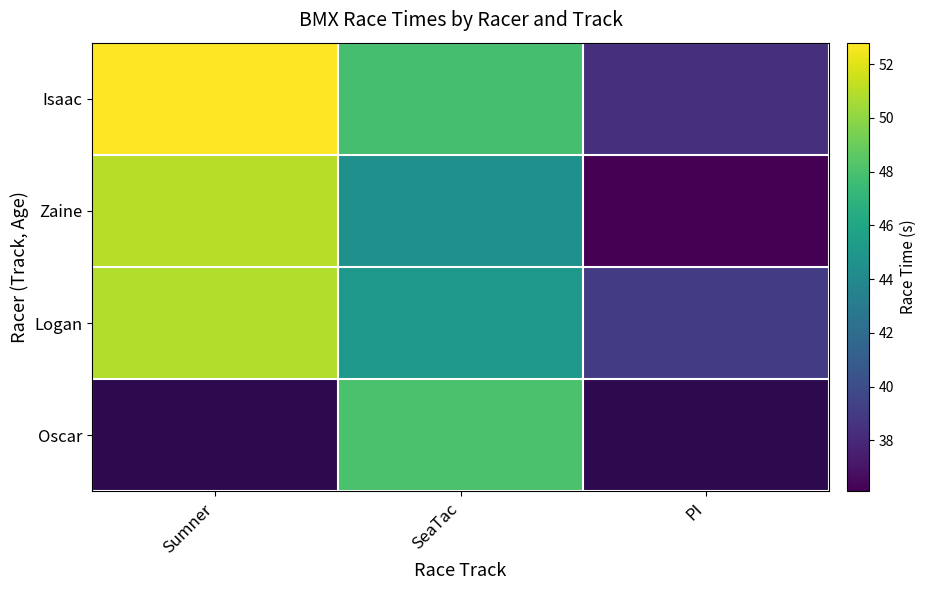

How many values in the Zaine series are below 44?

1